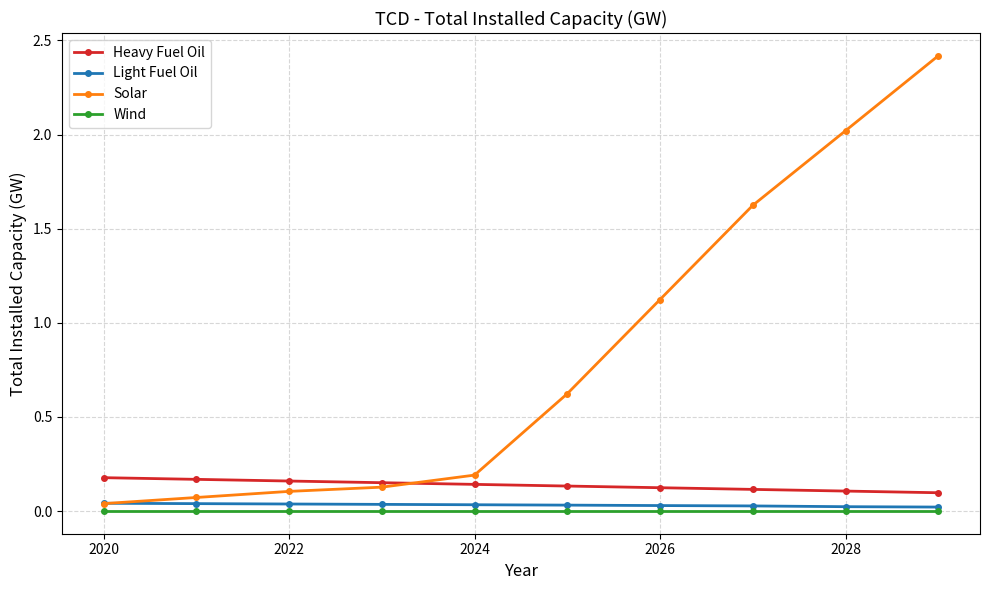

What is the value of the Solar point at the 7th from the left?

1.1